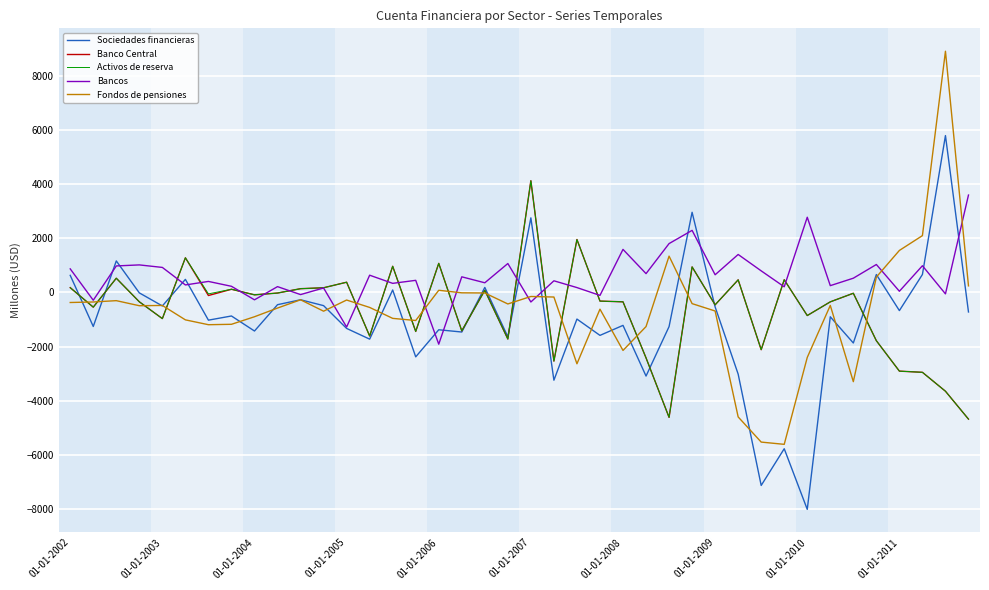

Which series has the largest total across all categories?

Bancos